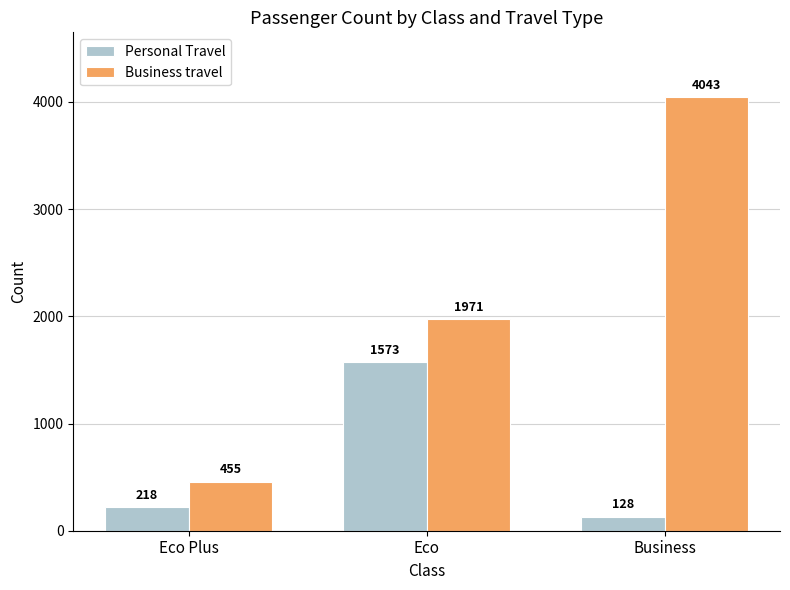

What is the average value of the Business travel series?

2156